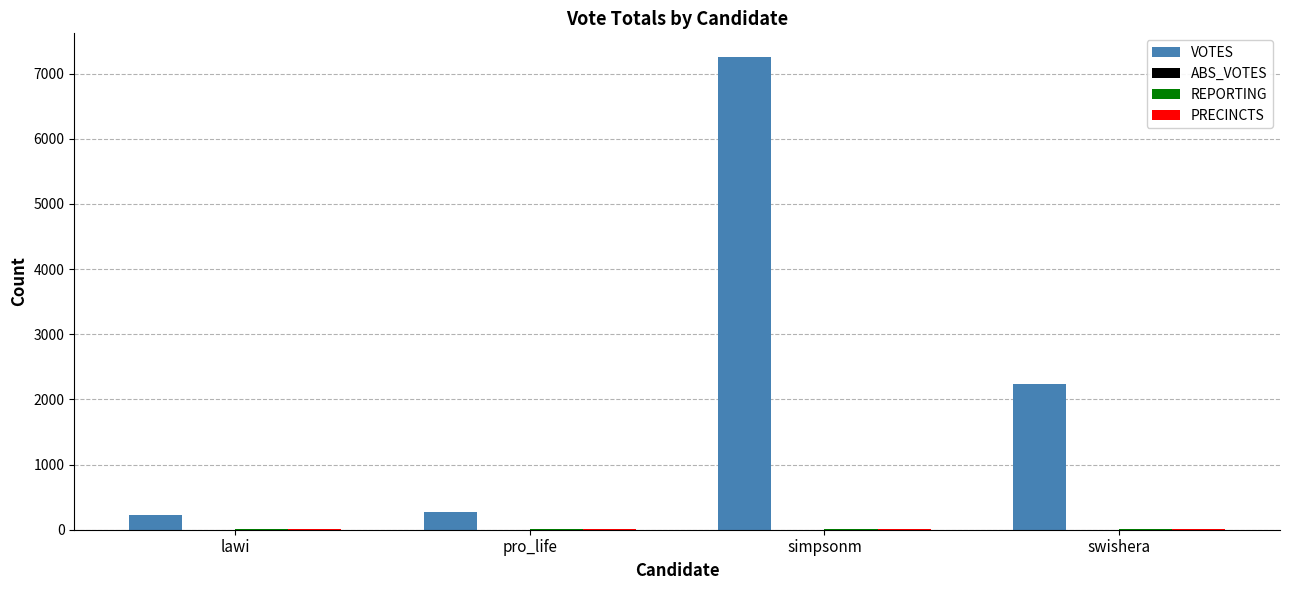

Which series has the largest total across all categories?

VOTES